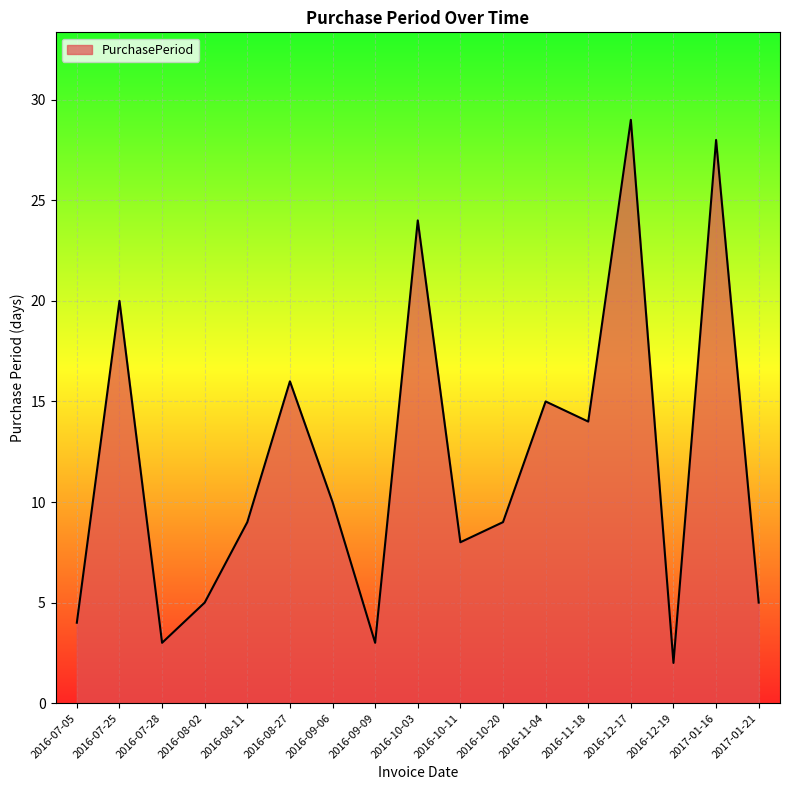

True or false: the data shows 3 at 2016-10-11.

False